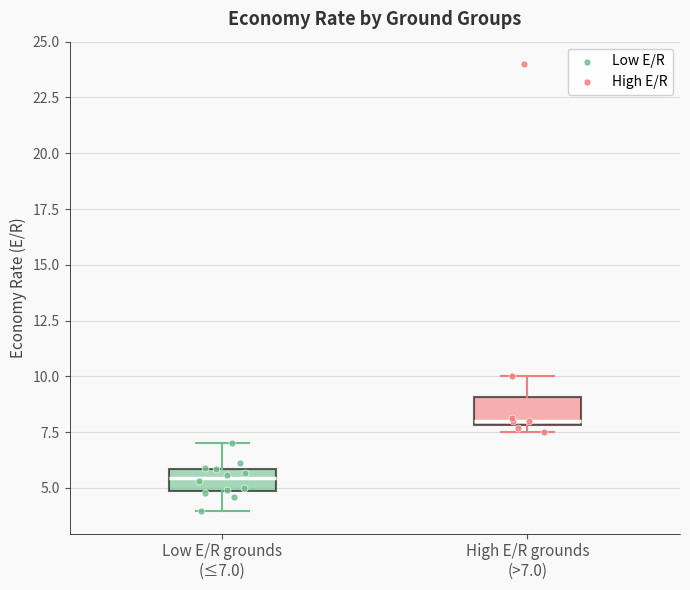

Where is the upper edge of the box for High E/R grounds (>7.0) on the y-axis? The values are not printed on the chart, so give them approximately, as read against the axis.

9.0